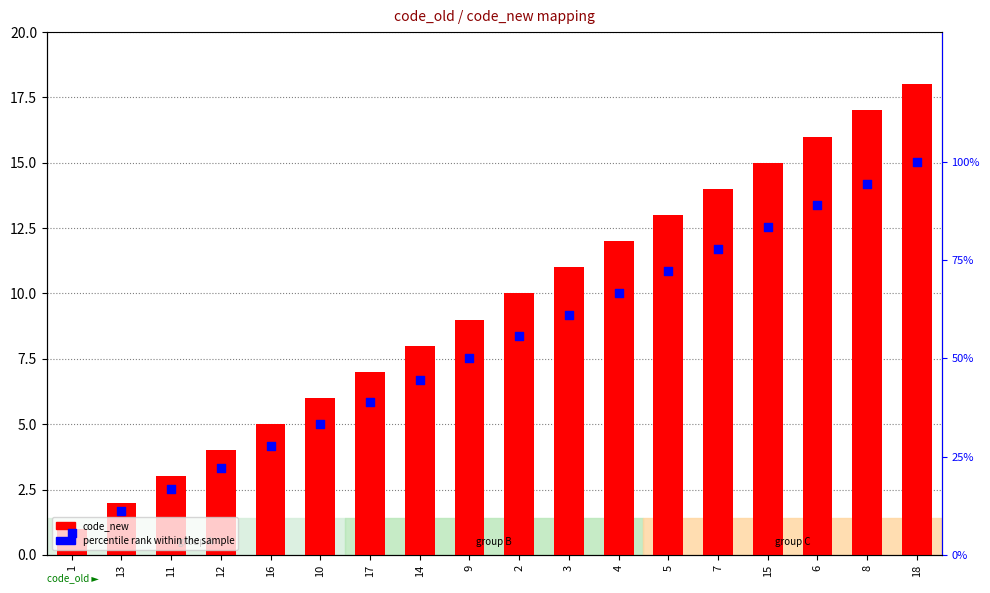

Which series contains the highest Y value?

percentile rank within the sample